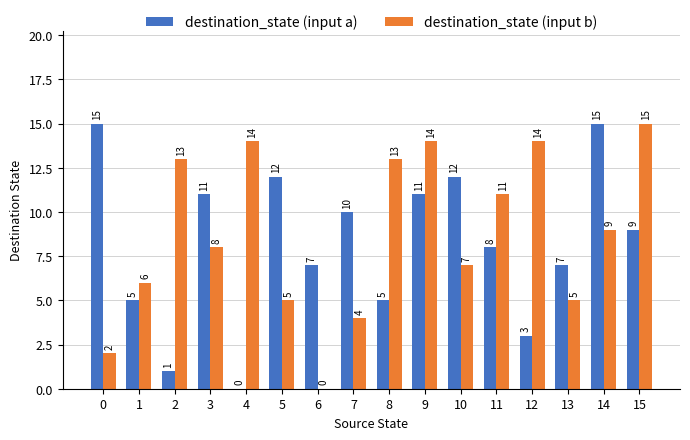

Is the value of destination_state (input b) at 15 greater than the value of destination_state (input a) at 9?

Yes